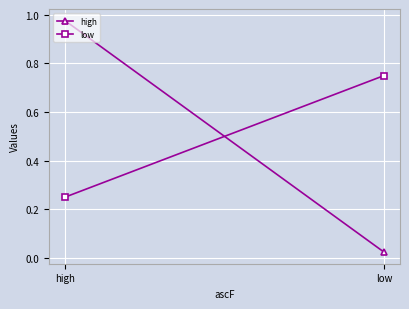

Is it true that low equals 1.2 at low?

False